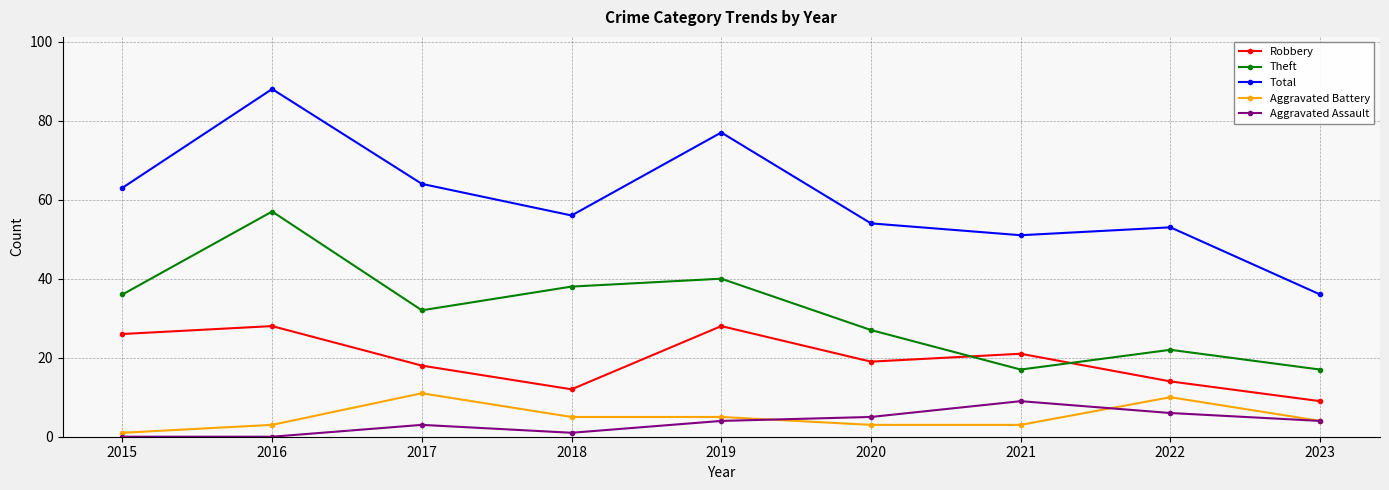

What are all the series names shown in the legend?

Robbery, Theft, Total, Aggravated Battery, Aggravated Assault